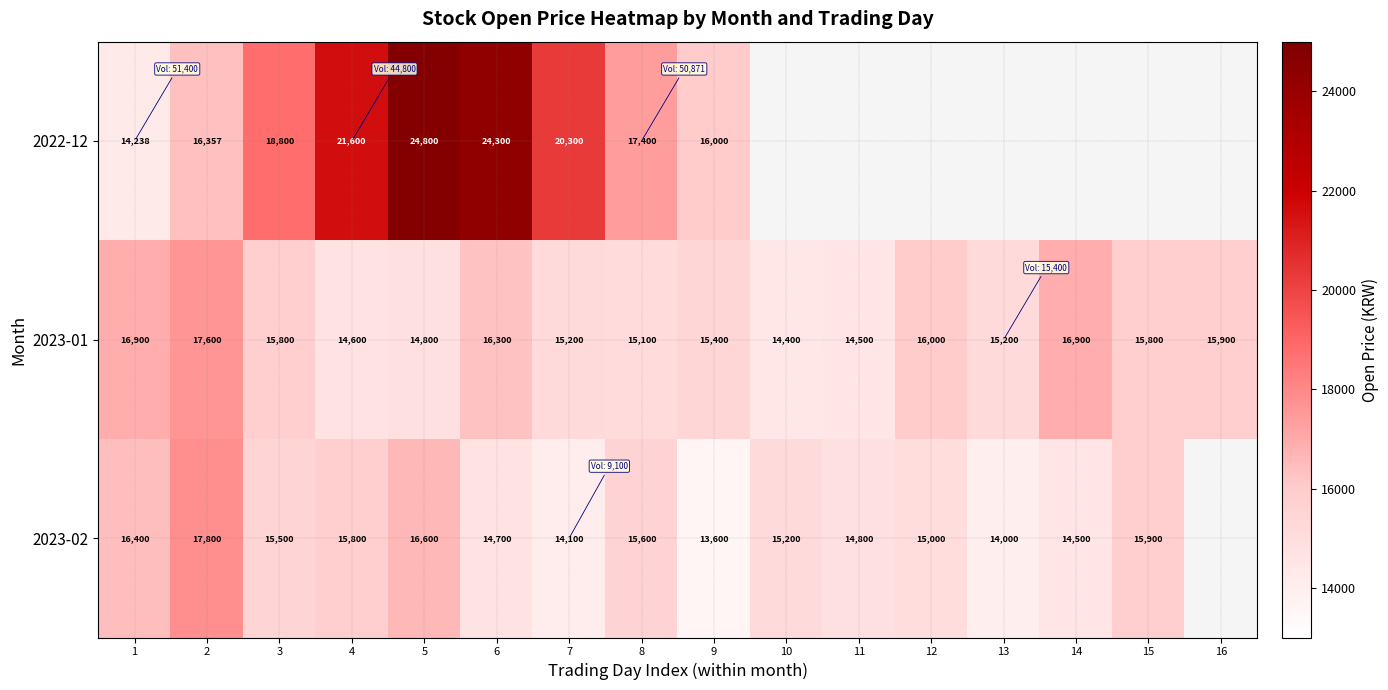

The value of 2022-12 at 4 is 36558. True or false?

False